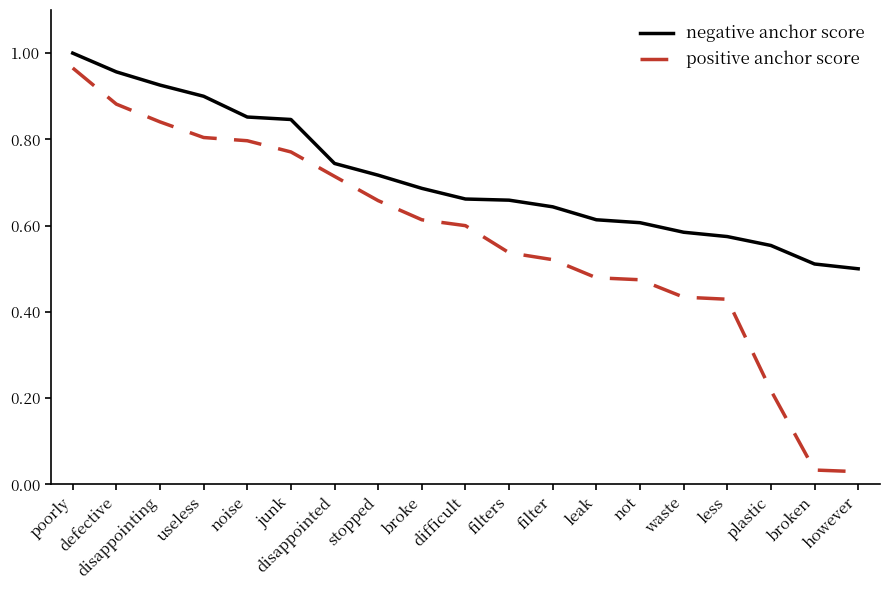

What position from the left is broken?

18